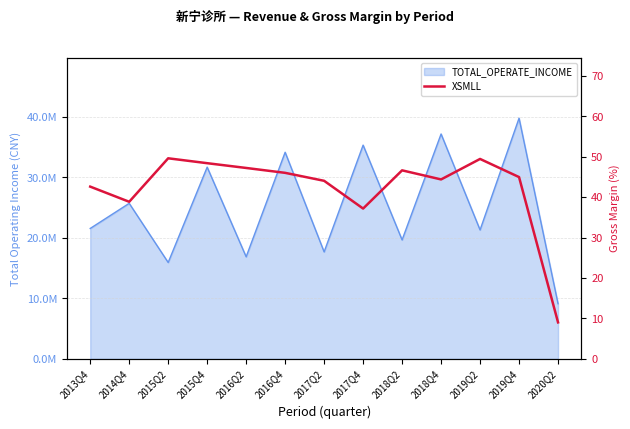

Reading right to left, extract all data points from this chart.

2020Q2=9.0	2019Q4=45.0	2019Q2=49.5	2018Q4=44.4	2018Q2=46.7	2017Q4=37.2	2017Q2=44.1	2016Q4=46.0	2016Q2=47.3	2015Q4=48.4	2015Q2=49.6	2014Q4=38.9	2013Q4=42.6